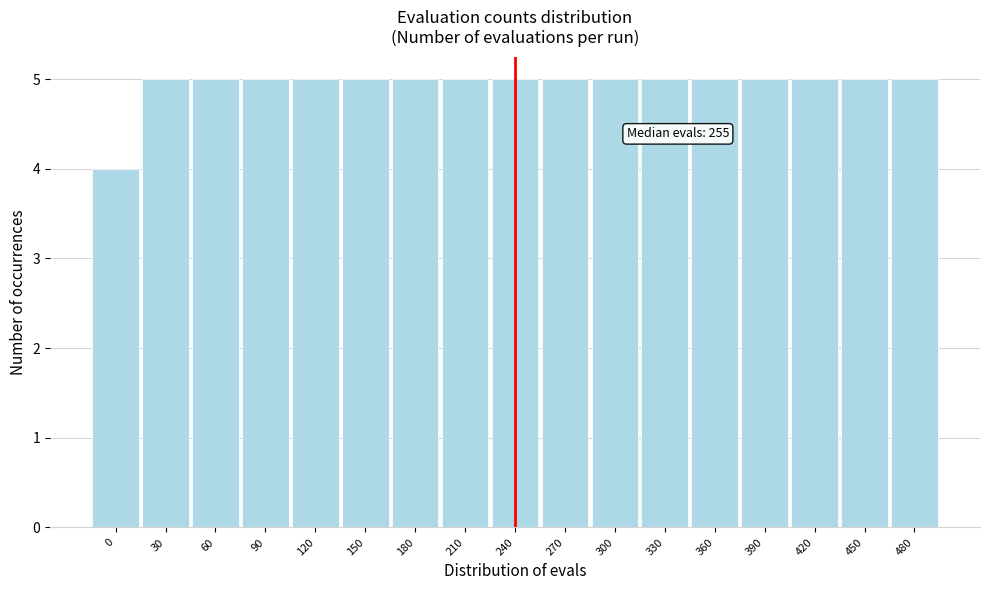

Reading left to right, extract all data points from this chart.

0=4	30=5	60=5	90=5	120=5	150=5	180=5	210=5	240=5	270=5	300=5	330=5	360=5	390=5	420=5	450=5	480=5